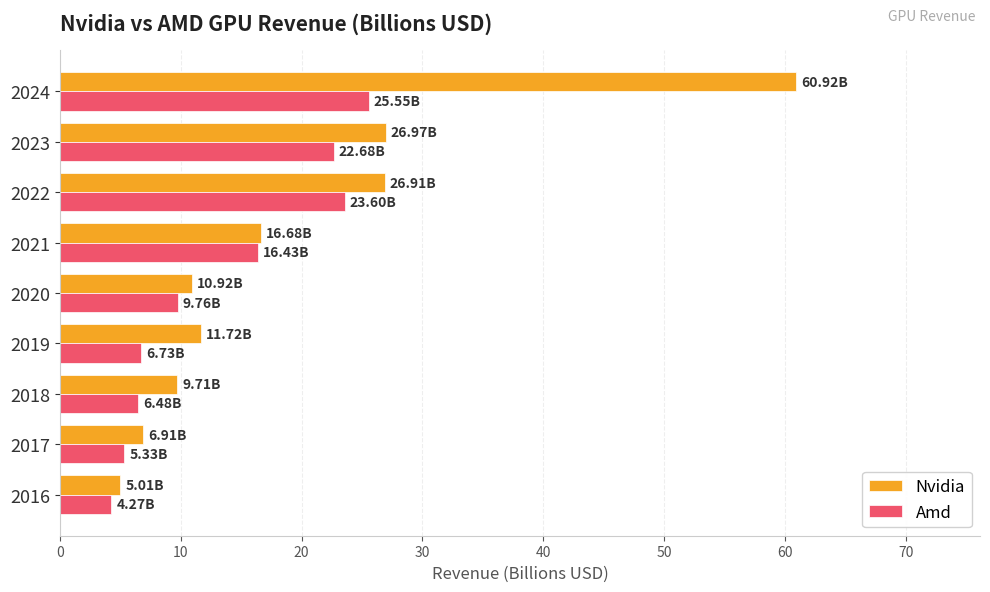

Which series has the largest range (max minus min)?

Nvidia